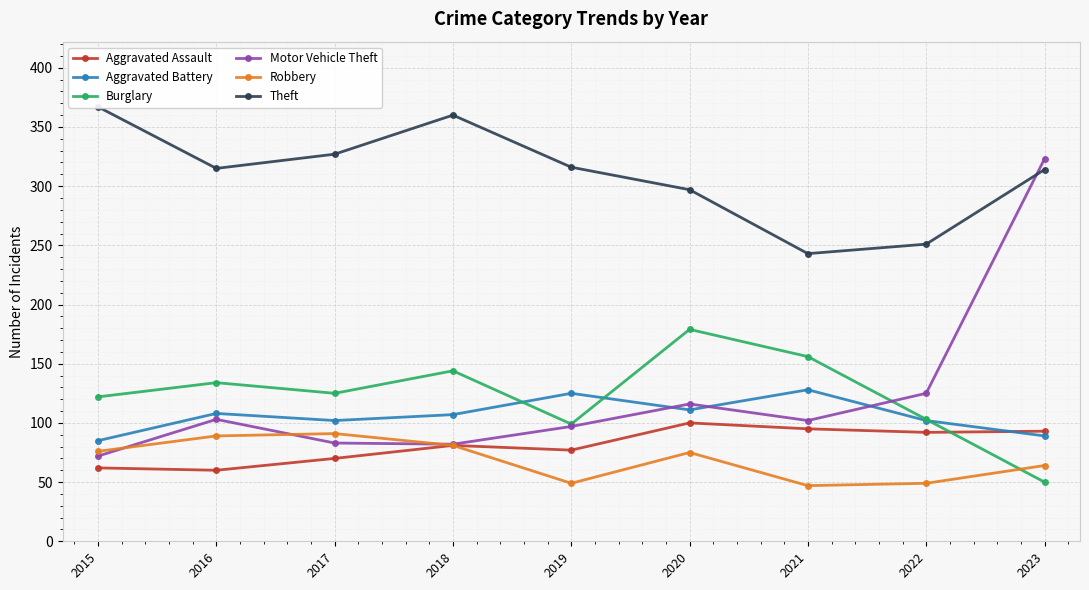

The Theft series shows 74 at 2018. True or false?

False